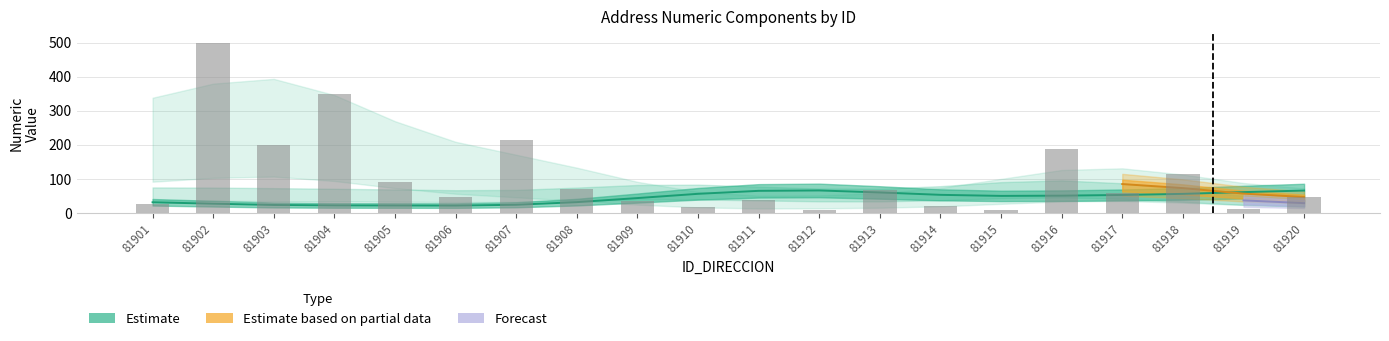

What is the greatest value displayed?

500